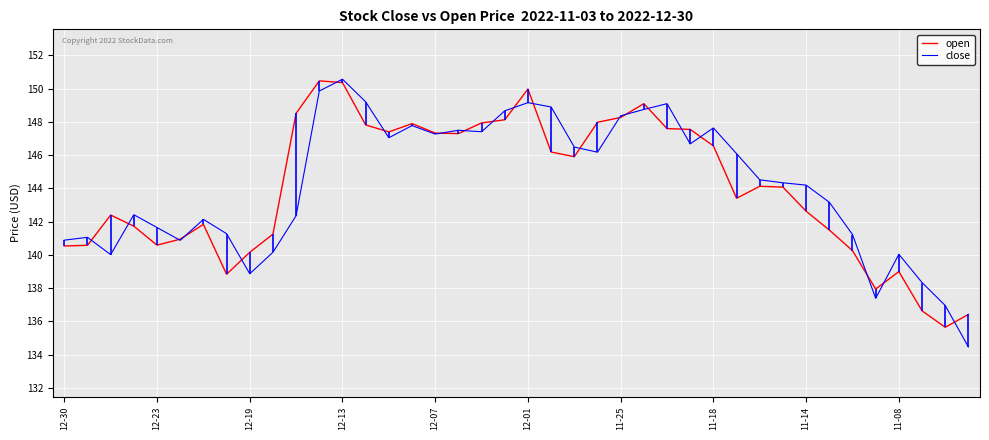

What is the highest value of the close series?

150.6